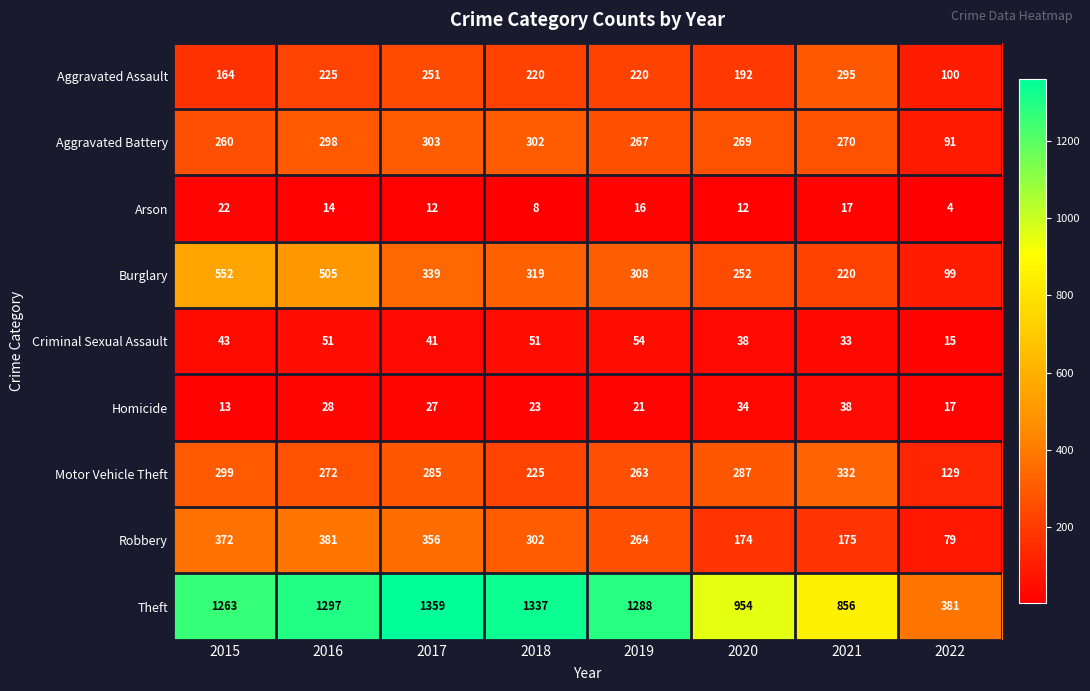

What is the minimum value shown in the chart?

4